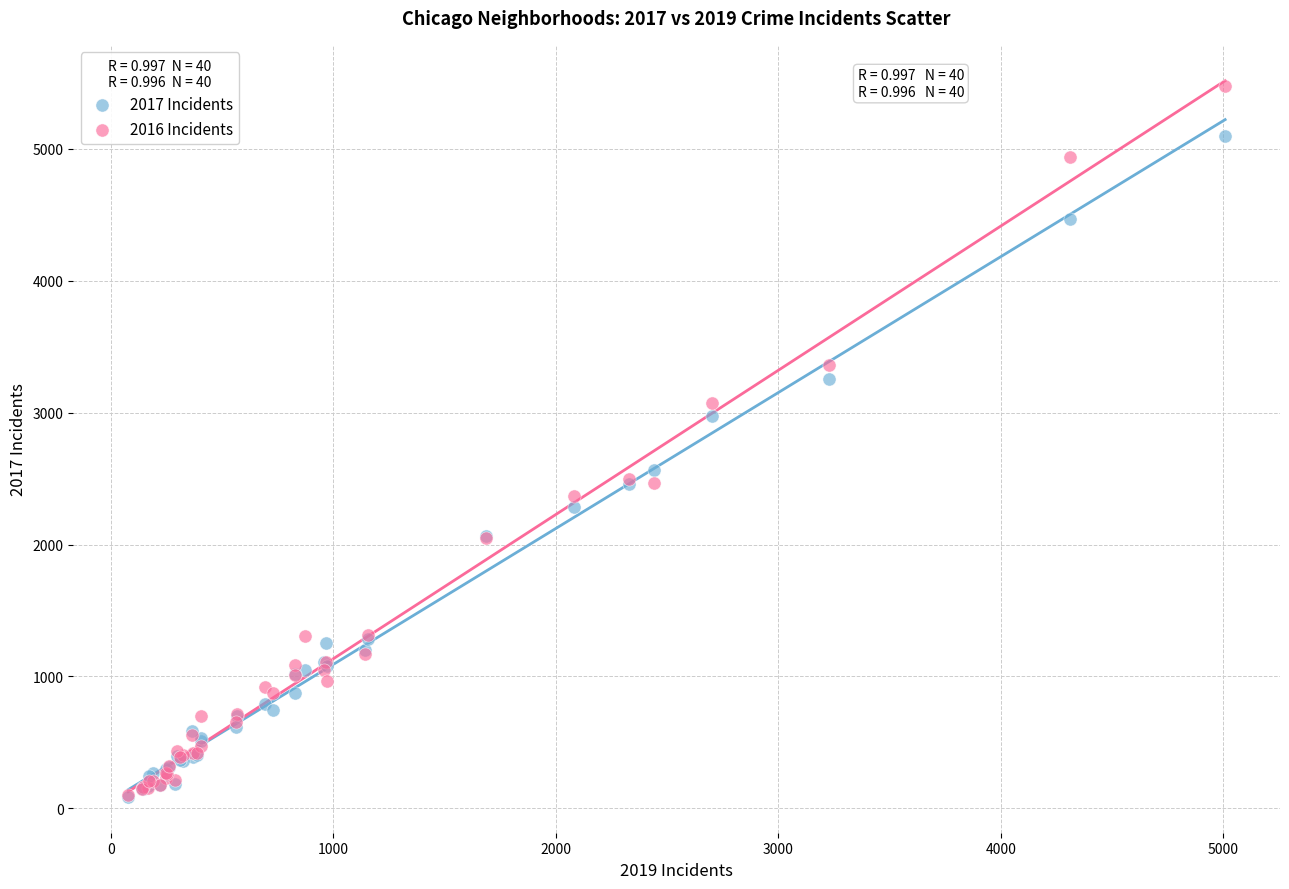

What are all the series names shown in the legend?

2017 Incidents, 2016 Incidents